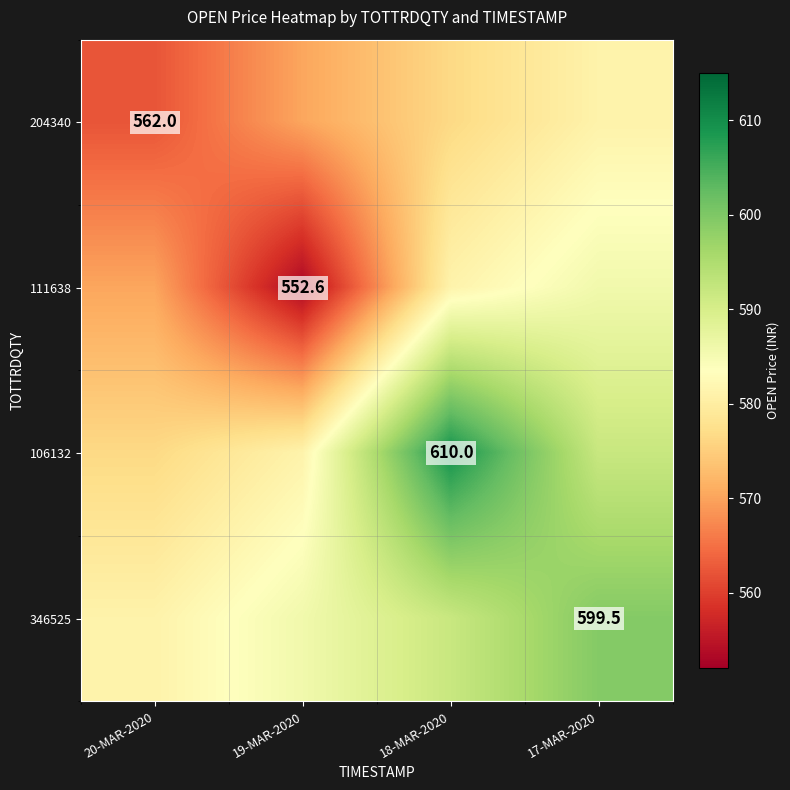

Rank the series at 19-MAR-2020 from lowest to highest value.

111638, 204340, 106132, 346525